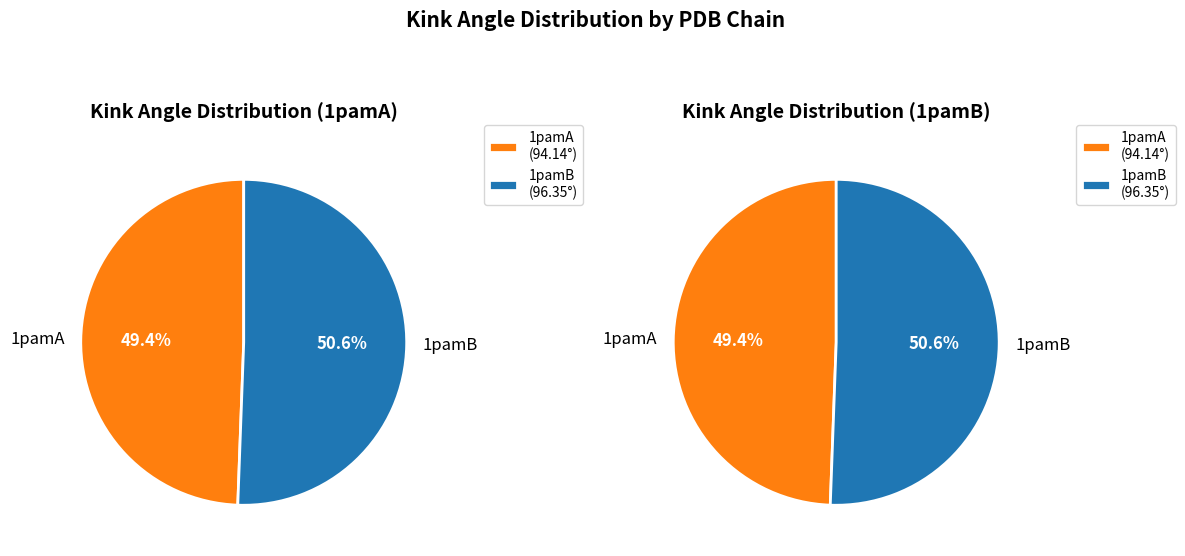

Is it true that 1pamA is 2% of the pie?

False